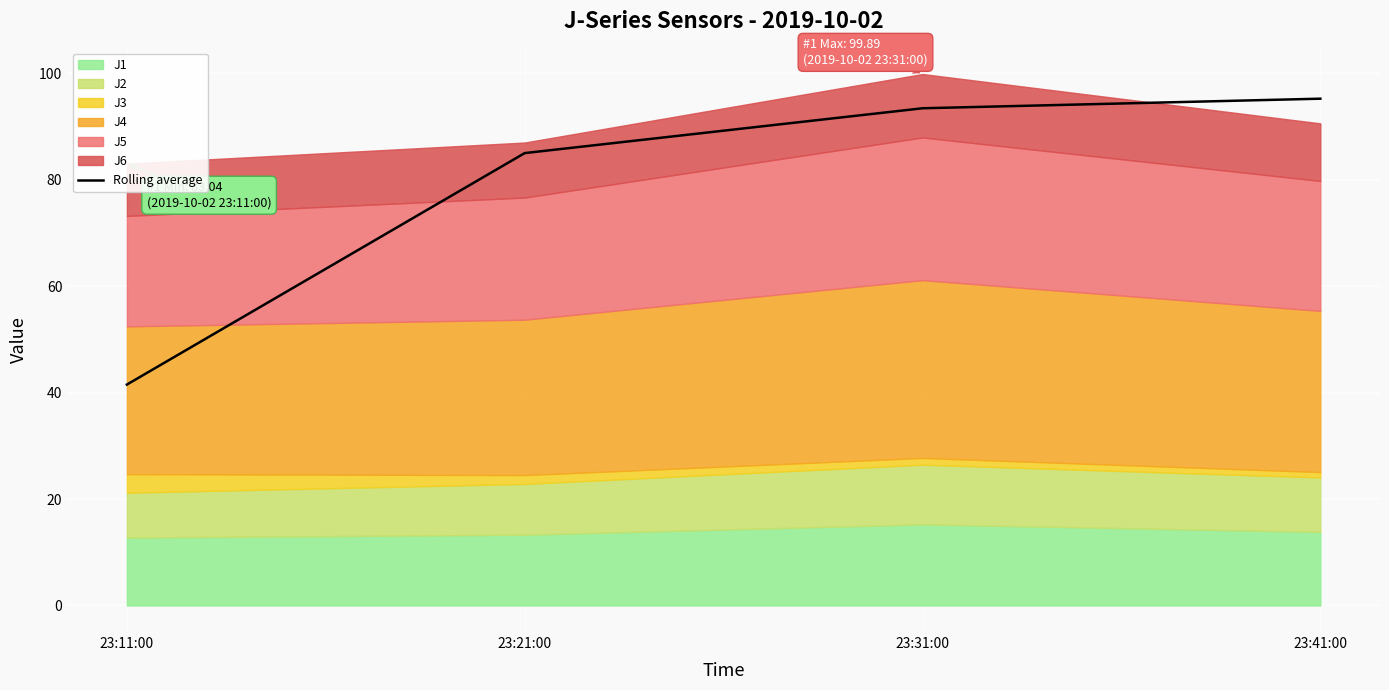

Reading left to right, what are all the values shown in this chart?

41.5	85.0	93.5	95.3